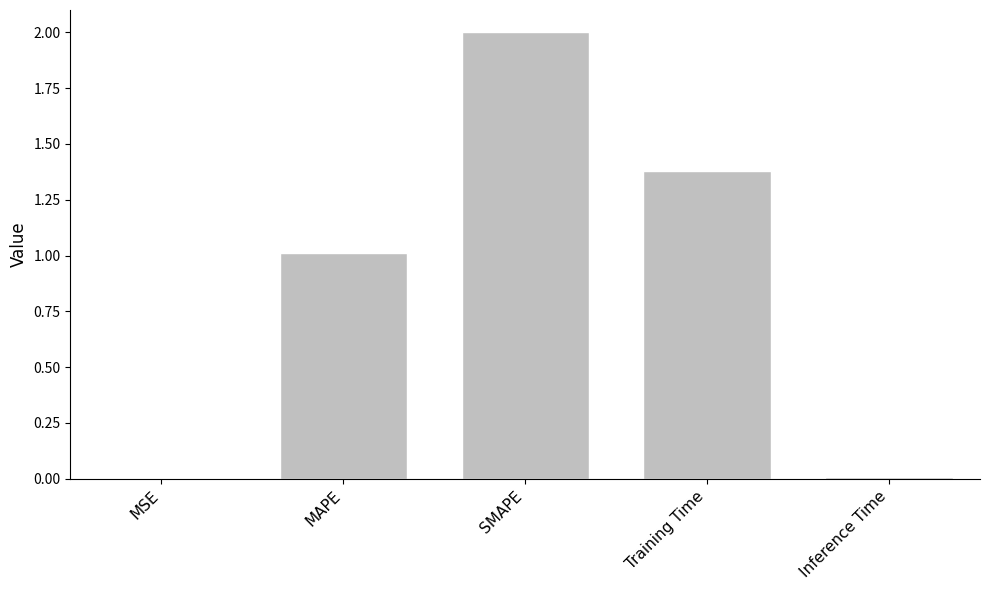

Is it true that the value at Training Time is 0.7?

False